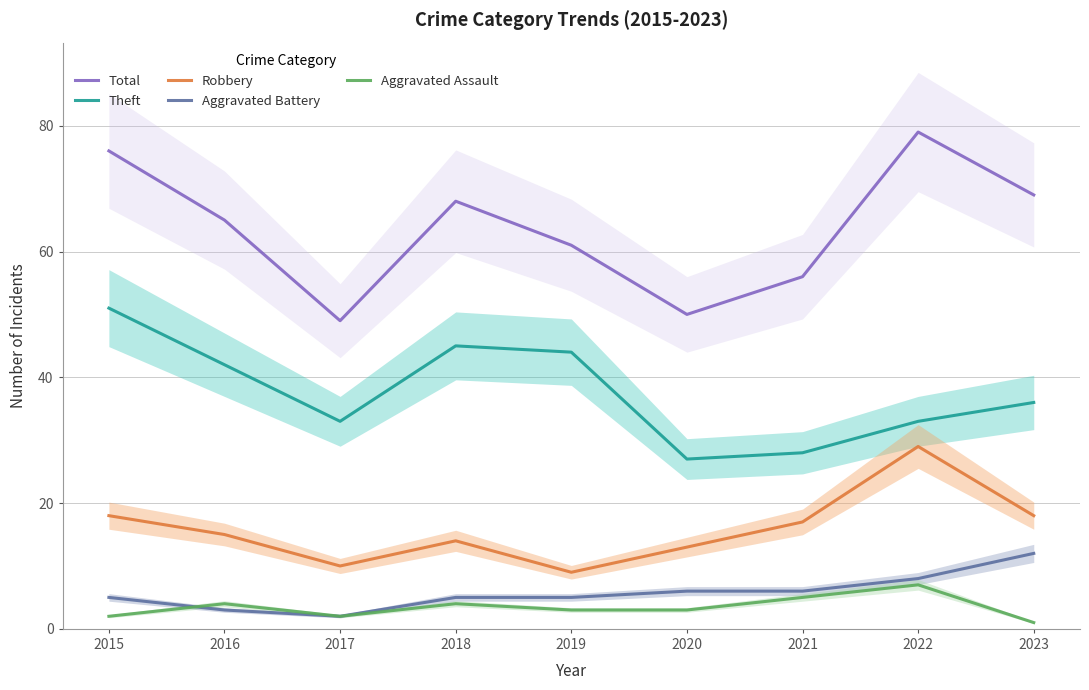

Does the chart have visible grid lines?

Yes